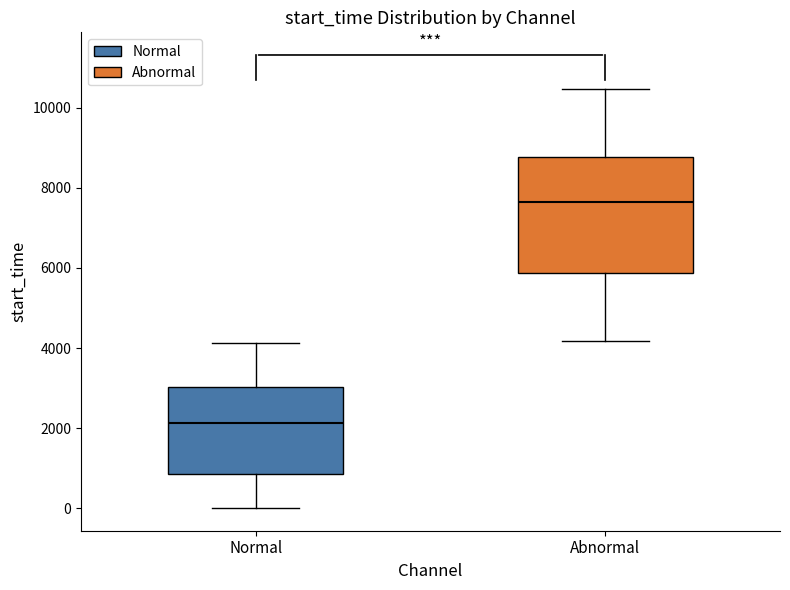

Reading left to right, transcribe this box plot: for each box, give where its median line is, the range the box spans, and where its two whiskers end, as read against the y-axis. The values are not printed on the chart, so give them approximately, as read against the axis.

Normal: median 2200, box 800 to 3000, whiskers 0 to 4200
Abnormal: median 7600, box 5800 to 8800, whiskers 4200 to 10400